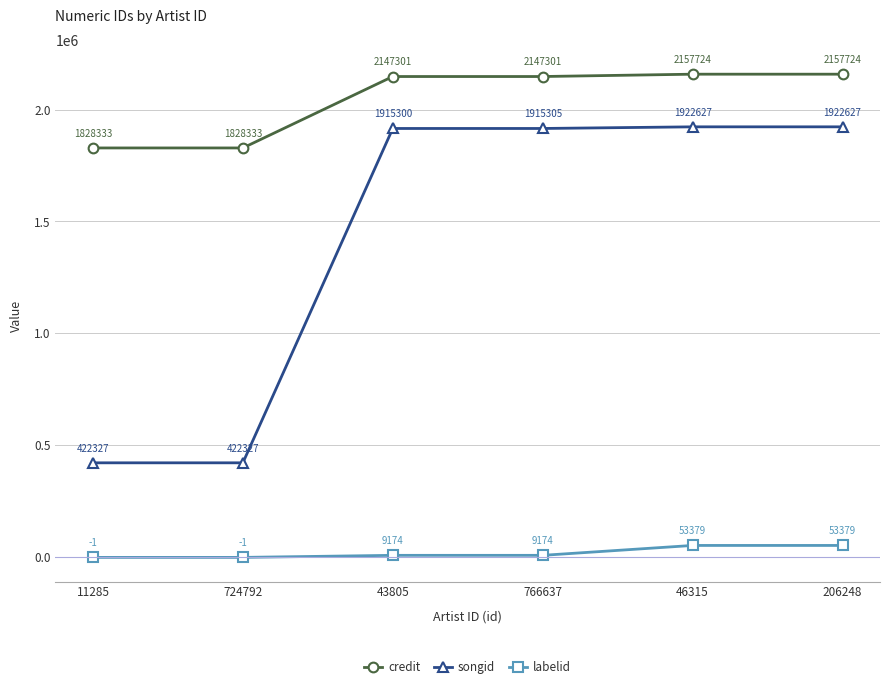

What is the label of the 1st point from the right?

206248